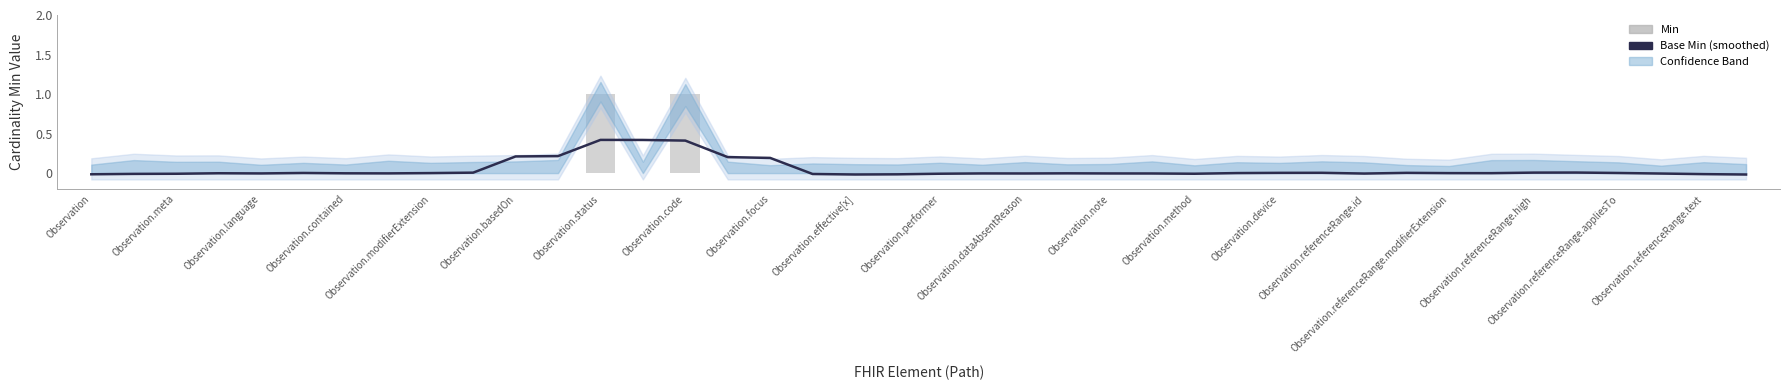

What is the difference between the second highest and minimum values in the Base Min (smoothed) series?

0.4